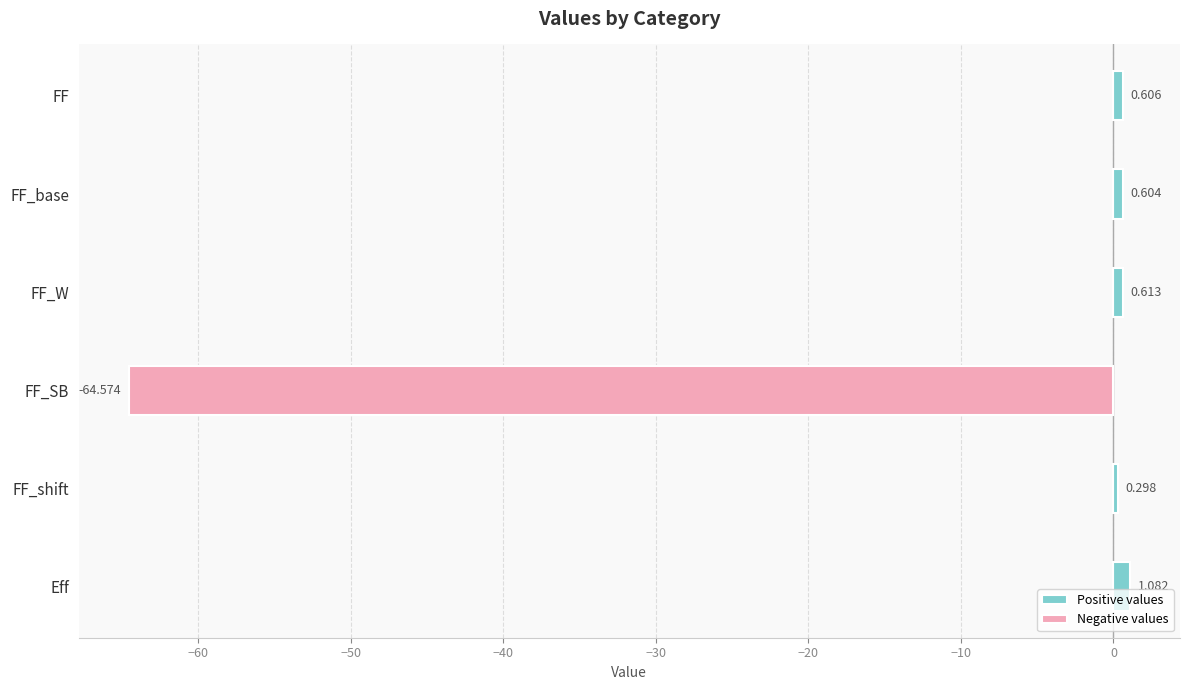

At −30, list the series in order from smallest to largest.

Negative values, Positive values